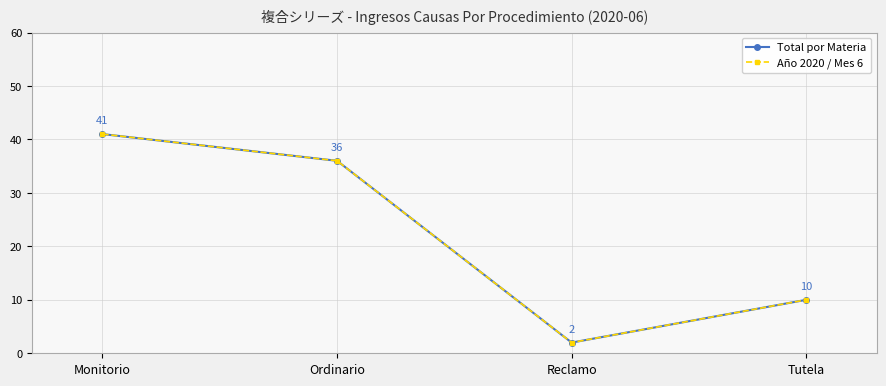

Rank the series by their maximum value, from highest to lowest.

Total por Materia, Año 2020 / Mes 6